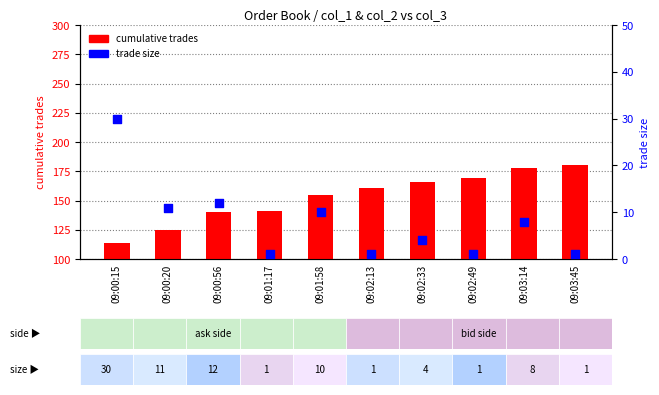

Which series has the largest Y range (max minus min)?

cumulative trades